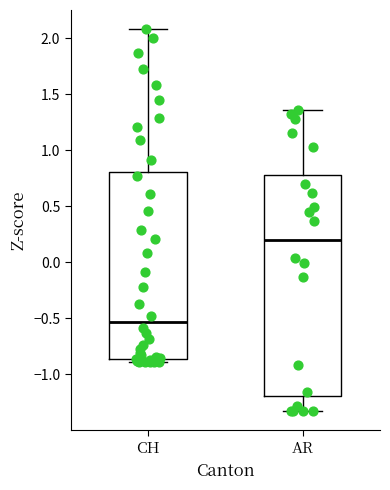

Which box has the highest median line?

AR